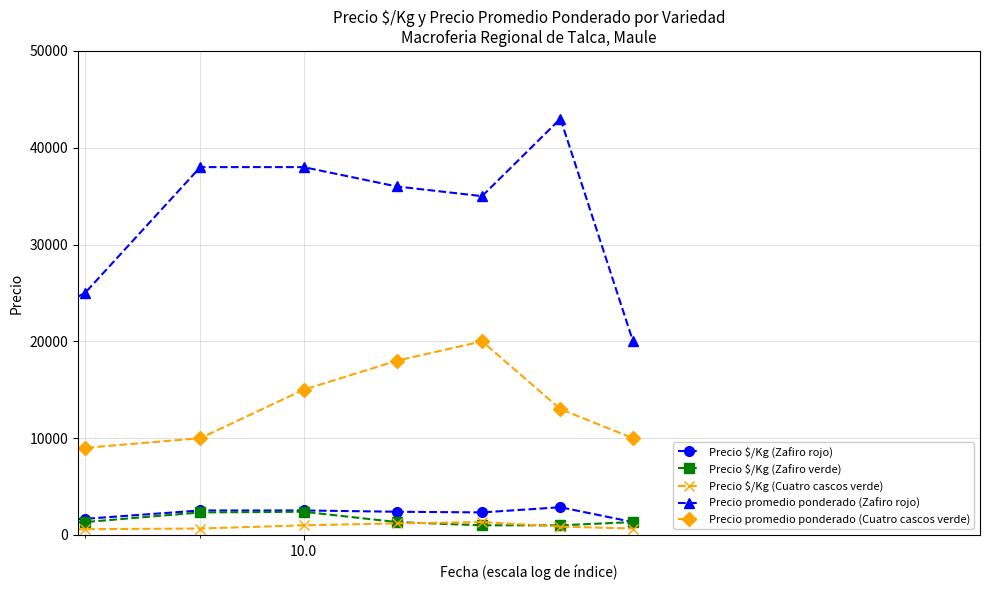

Which series has the widest spread of values?

Precio promedio ponderado (Zafiro rojo)